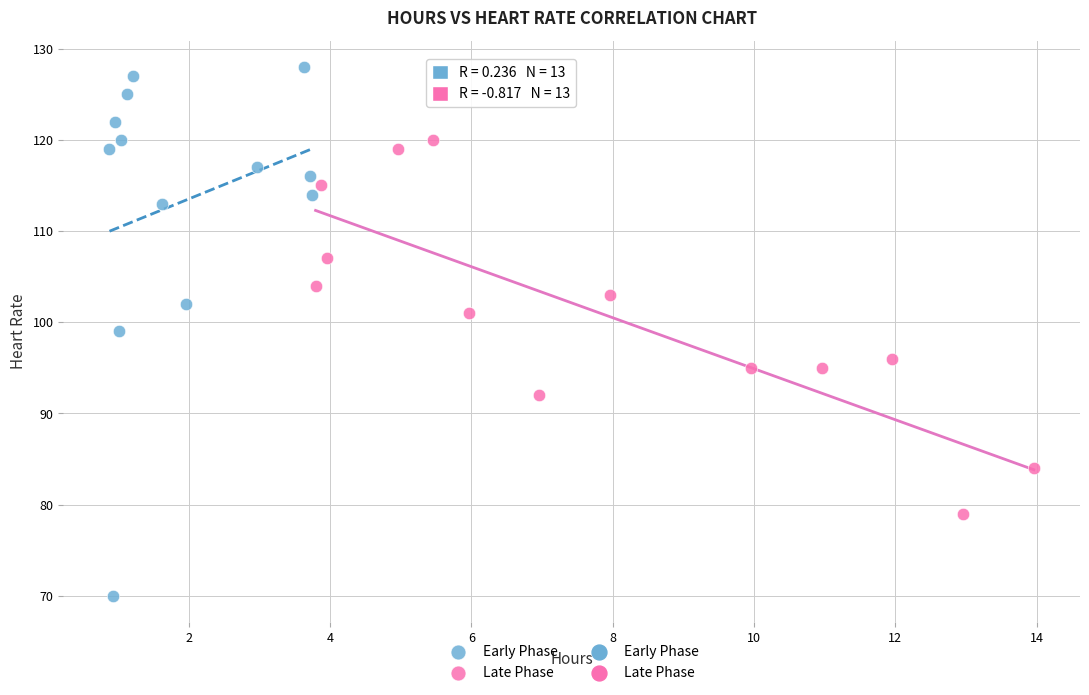

Which series reaches the maximum Y coordinate?

Early Phase